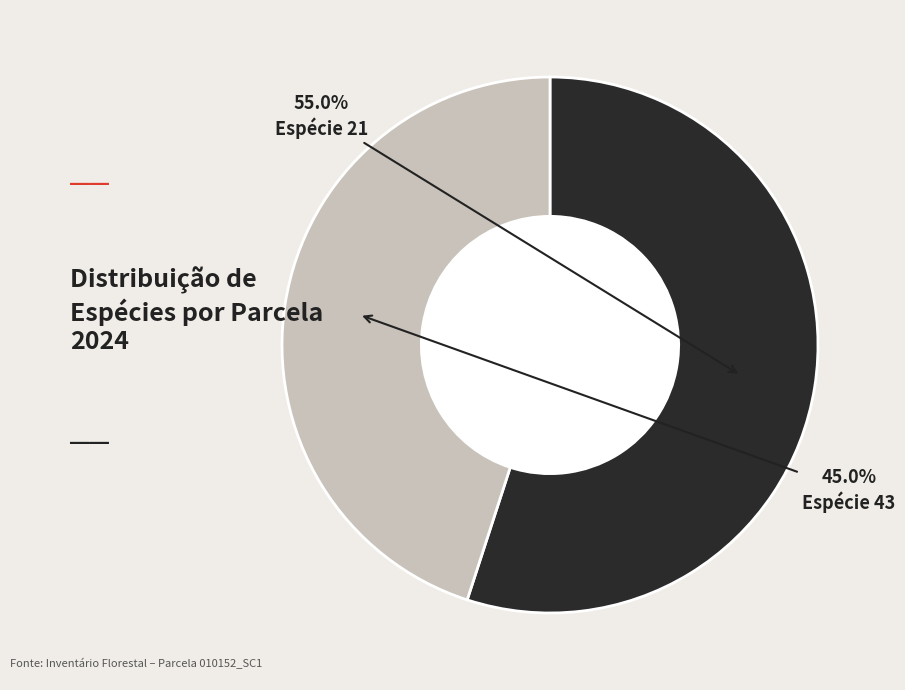

Is there any slice that represents more than half of the pie?

Yes